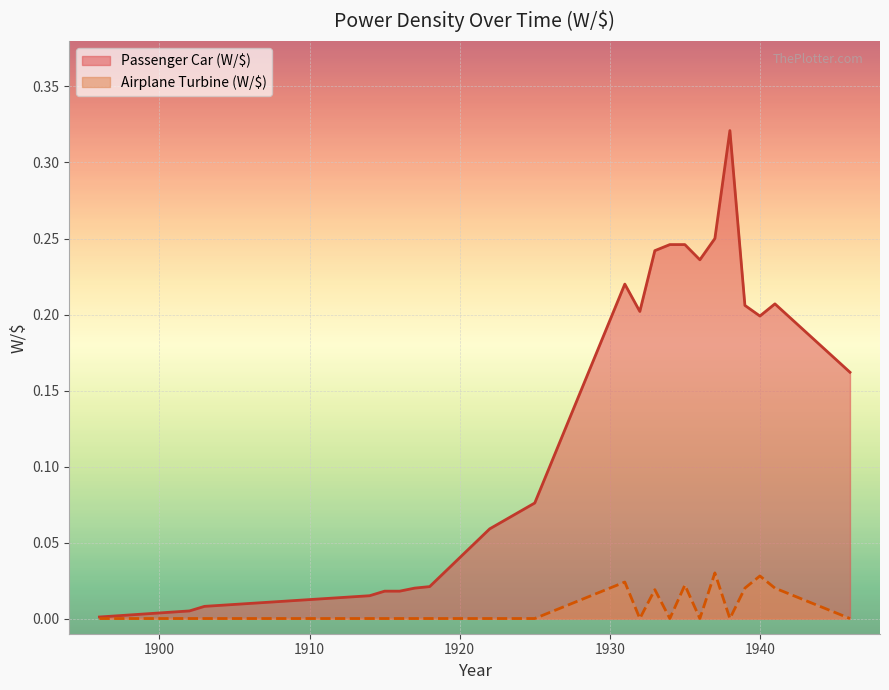

The Airplane Turbine (W/$) series shows 0.0 at 1946. True or false?

False